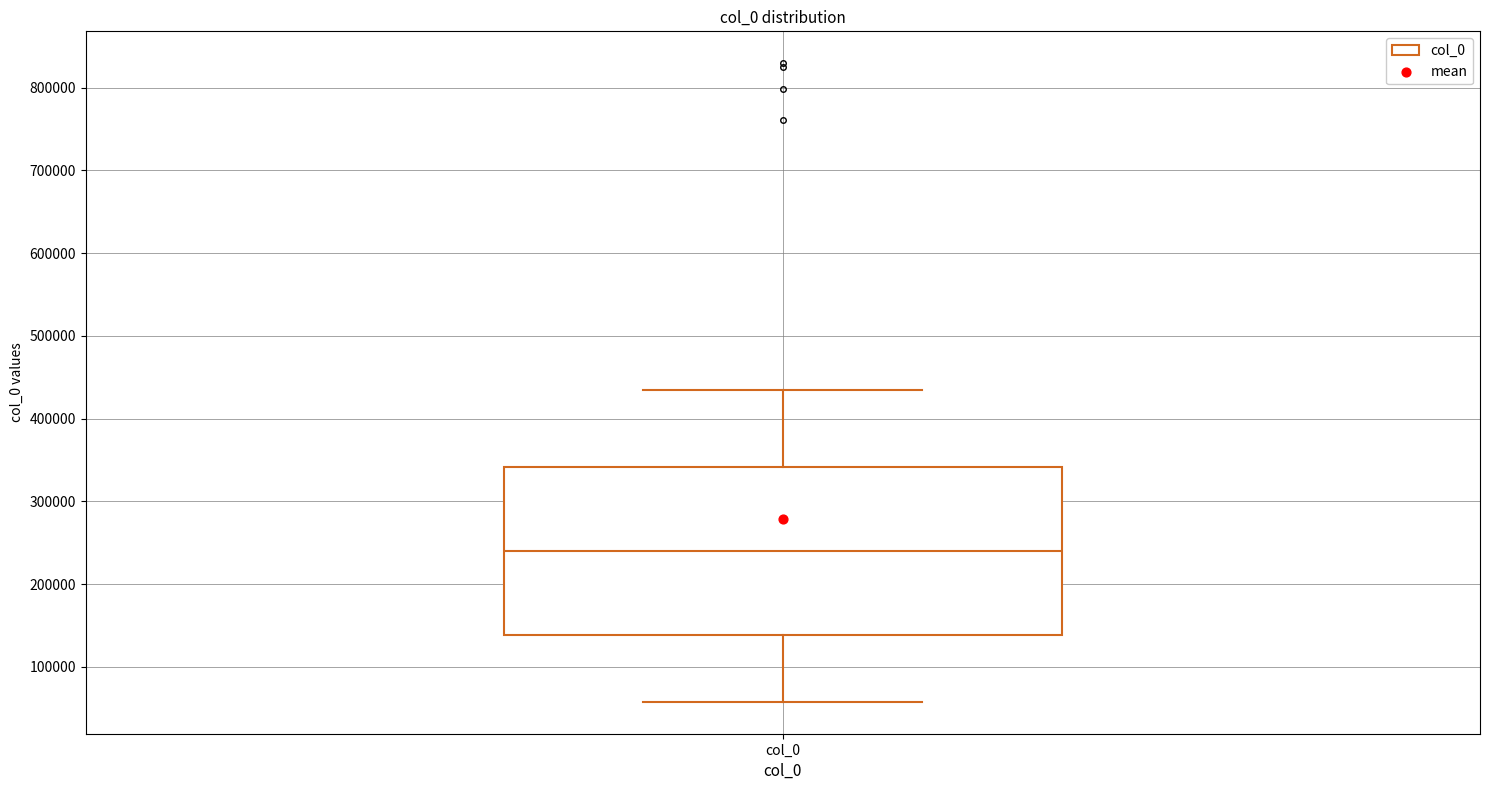

Transcribe this box plot: give where the median line is, the range the box spans, and where the two whiskers end, as read against the y-axis. The values are not printed on the chart, so give them approximately, as read against the axis.

median 240000, box 140000 to 340000, whiskers 60000 to 430000